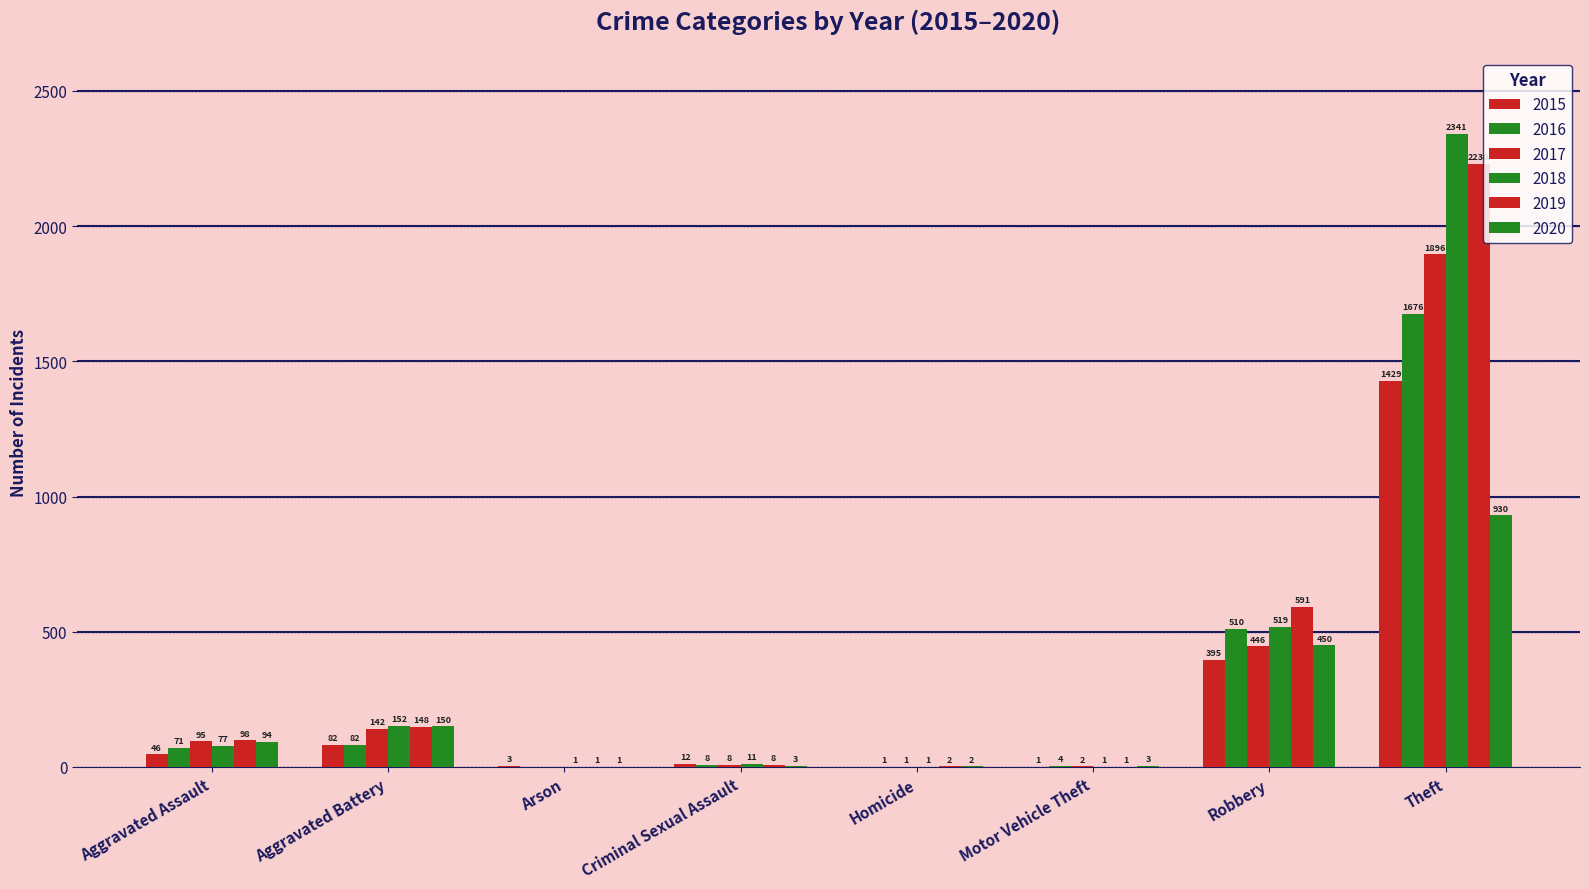

Between Robbery and Criminal Sexual Assault, which is larger?

Robbery